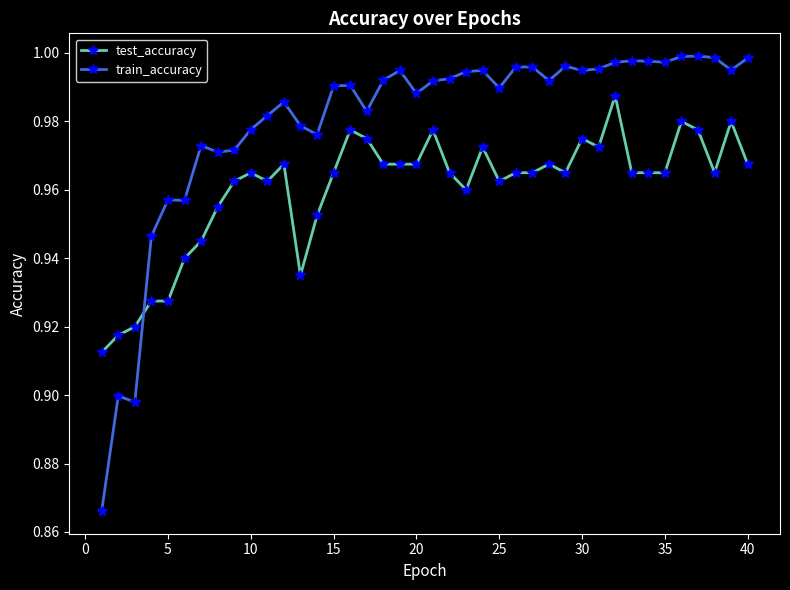

True or false: test_accuracy and train_accuracy intersect in this chart.

True